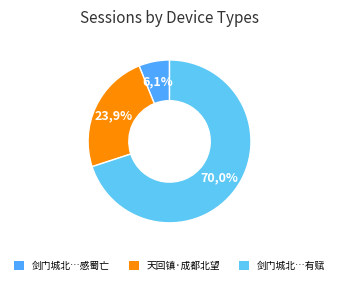

Is the sum of 天回镇·成都北望剑门开 and 剑门城北回望剑关诸峰青入云汉感蜀亡事慨然 greater than half?

No